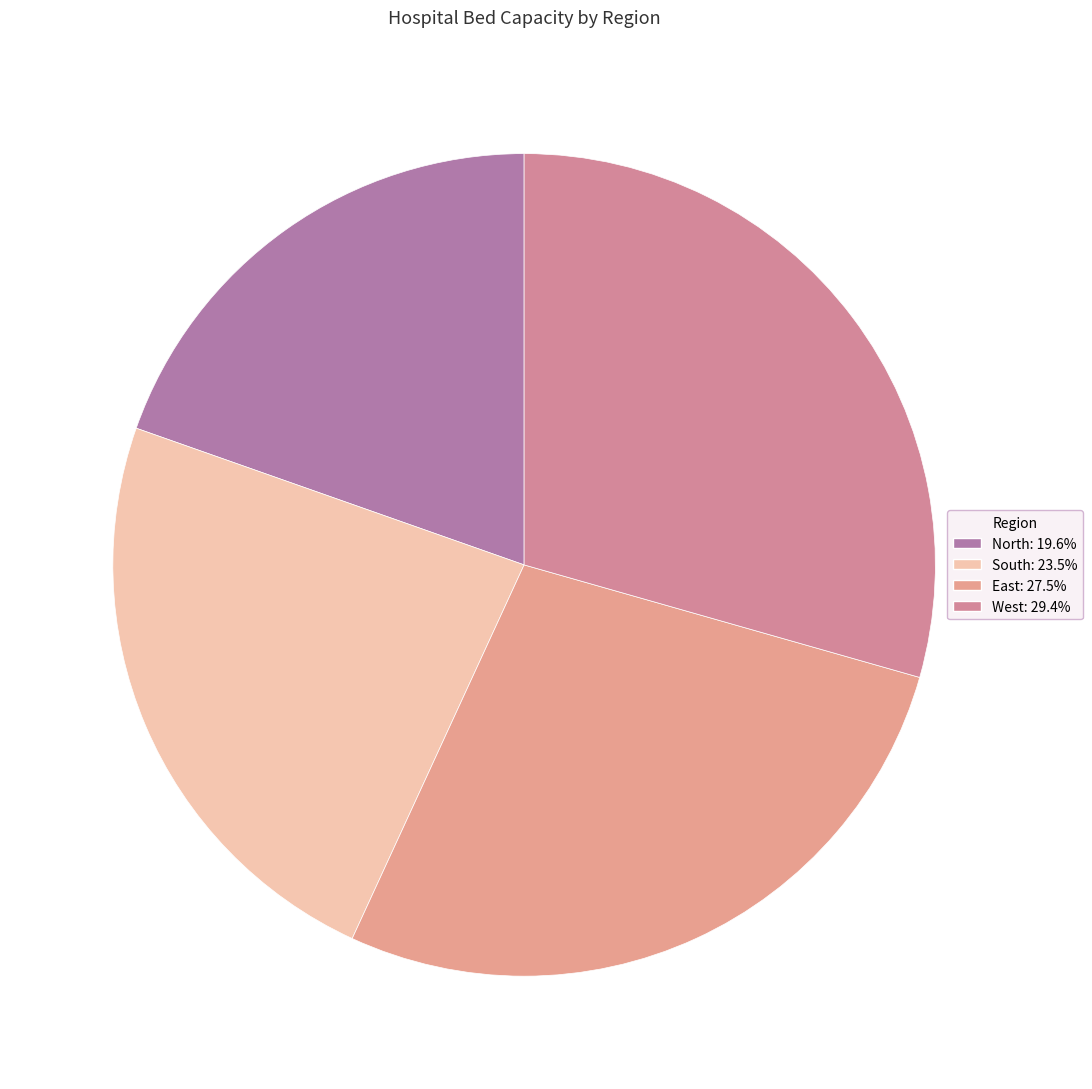

Rank the categories by value from lowest to highest.

North, South, East, West